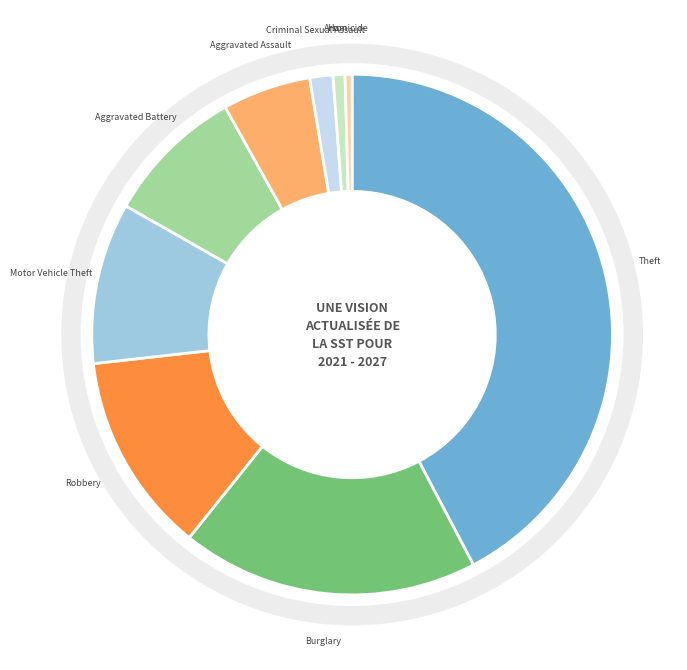

What is the ratio of the value at Theft to the value at Robbery?

3.4